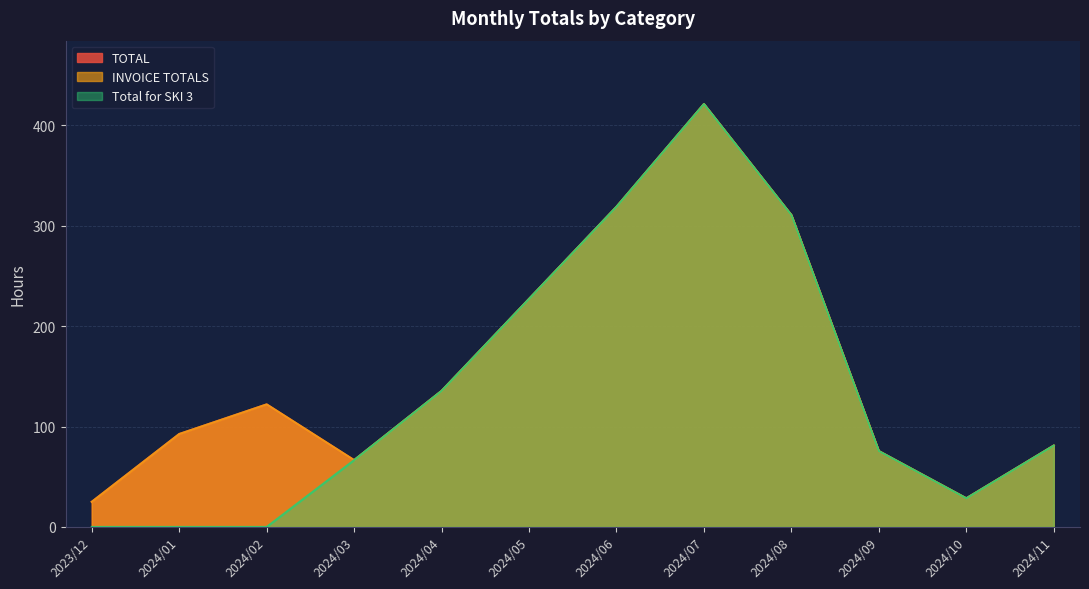

Where does the INVOICE TOTALS series first go above 122?

2024/04